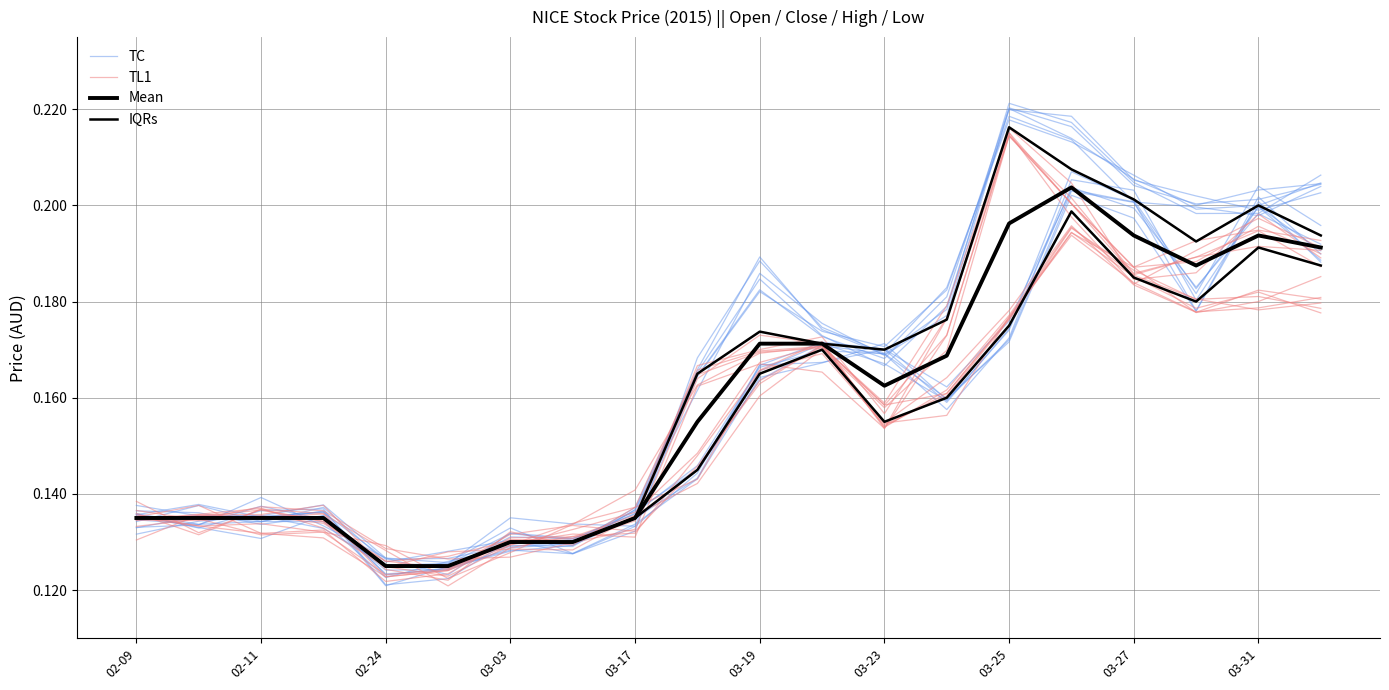

What is the maximum value for TC?

0.2